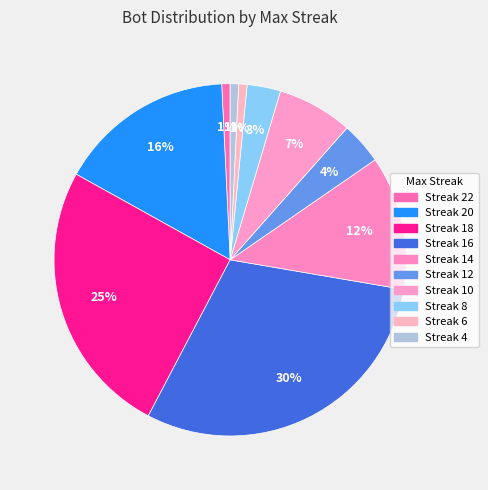

Count the number of slices in the pie.

10